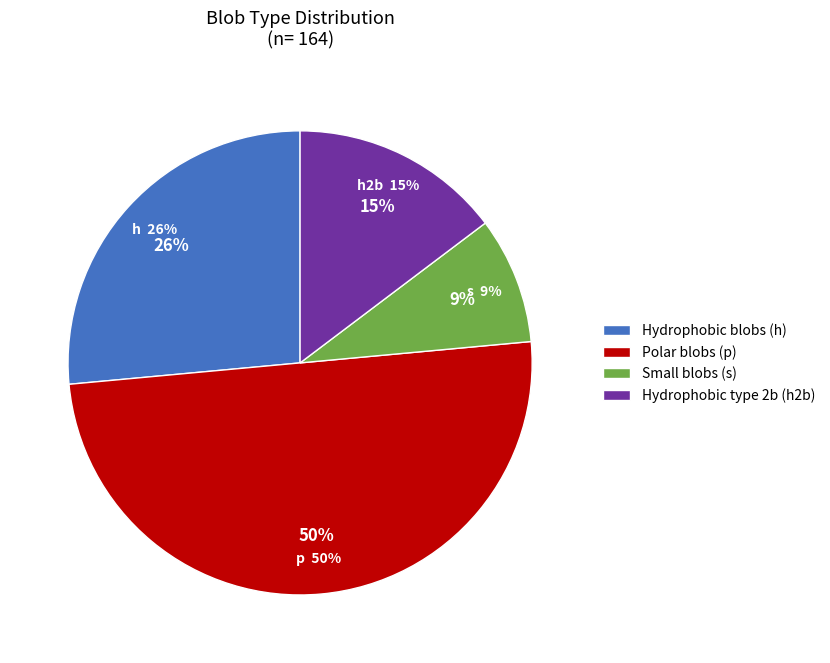

Is h the majority of the pie?

No